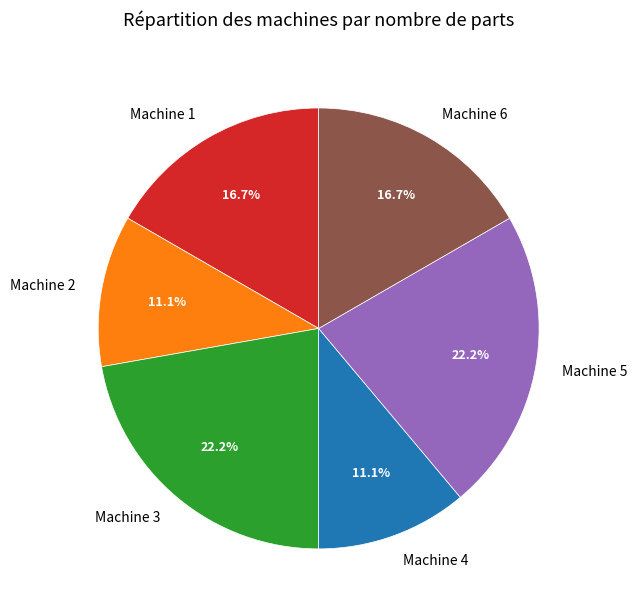

Is the sum of Machine 5 and Machine 2 greater than half?

No